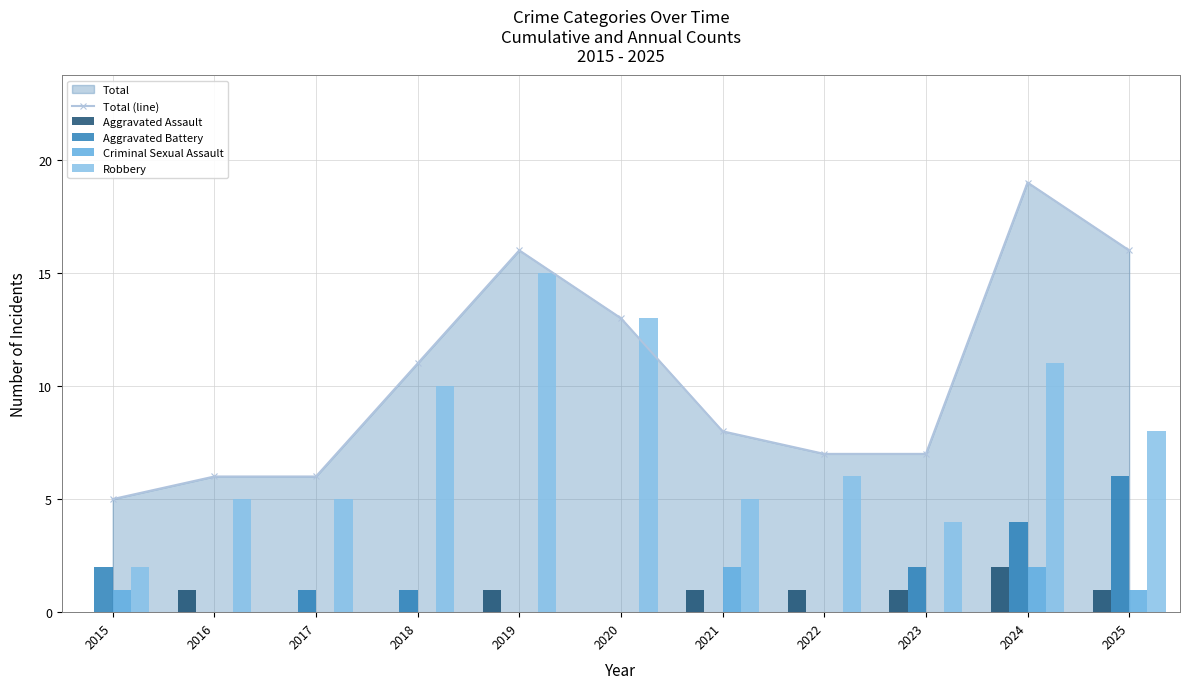

What is the difference between the Total (line) values at 2021 and 2019?

8